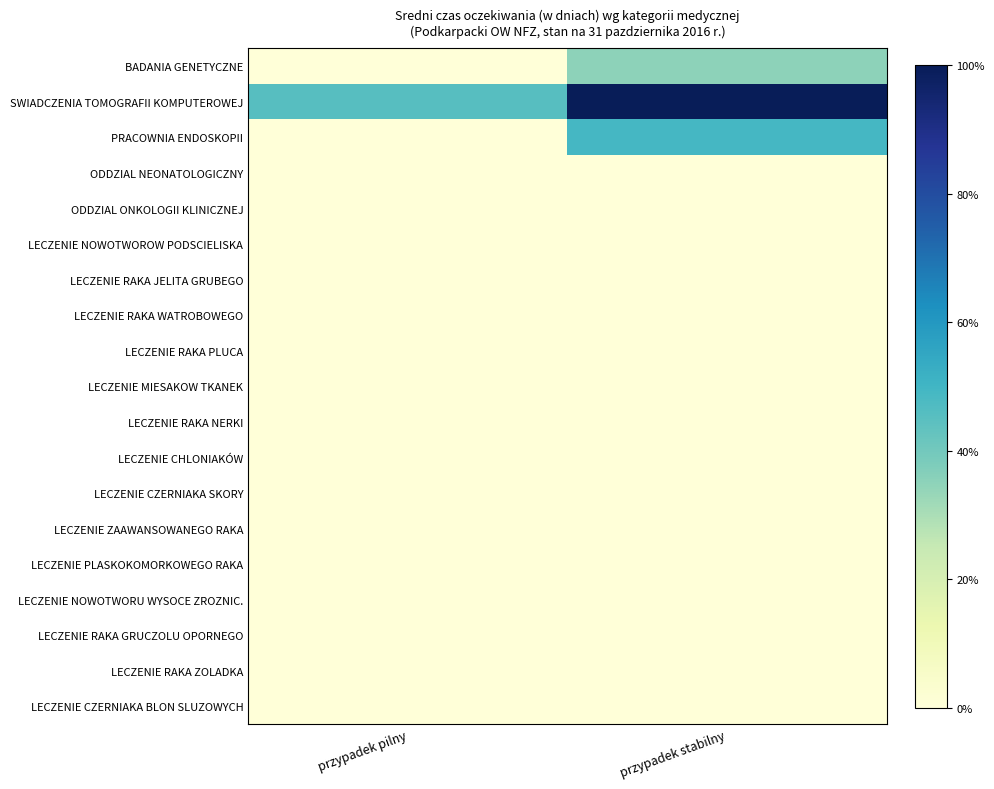

Rank the categories by ODDZIAL NEONATOLOGICZNY value from lowest to highest.

przypadek pilny, przypadek stabilny